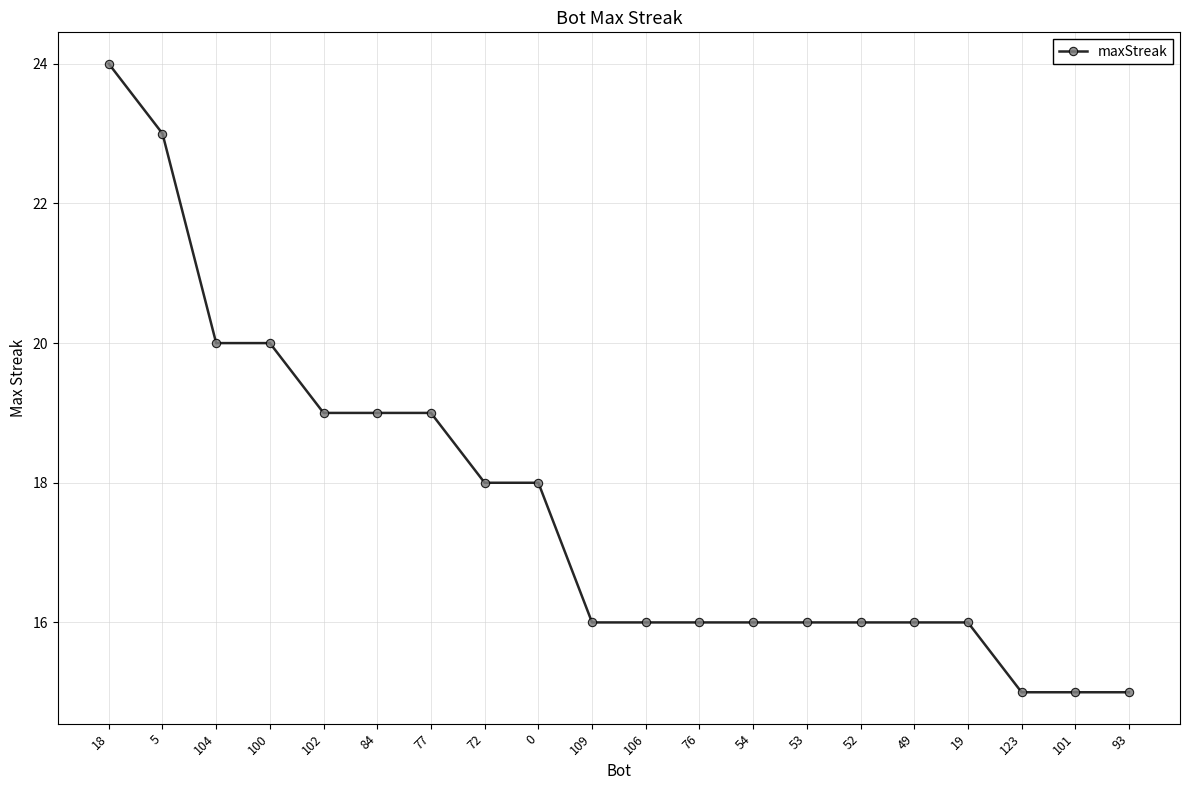

Reading right to left, extract all data points from this chart.

93=15	101=15	123=15	19=16	49=16	52=16	53=16	54=16	76=16	106=16	109=16	0=18	72=18	77=19	84=19	102=19	100=20	104=20	5=23	18=24